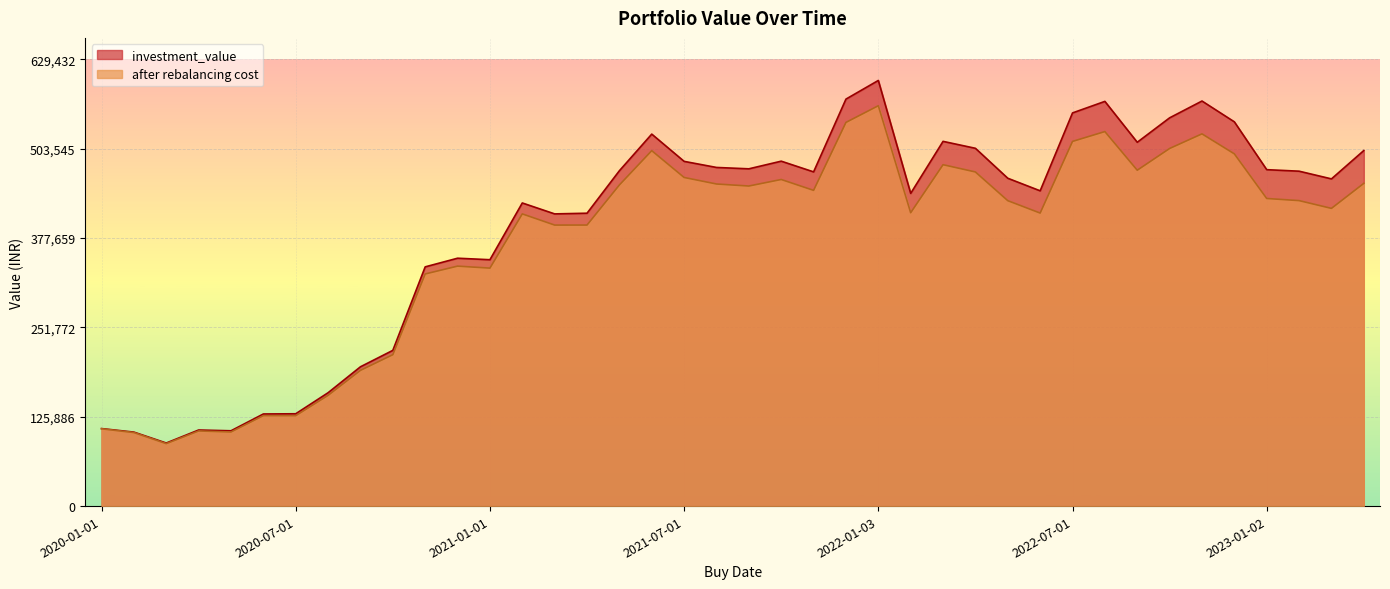

What is the sum of the after rebalancing cost values at 2022-10-03 and 2020-12-01?

841599.4